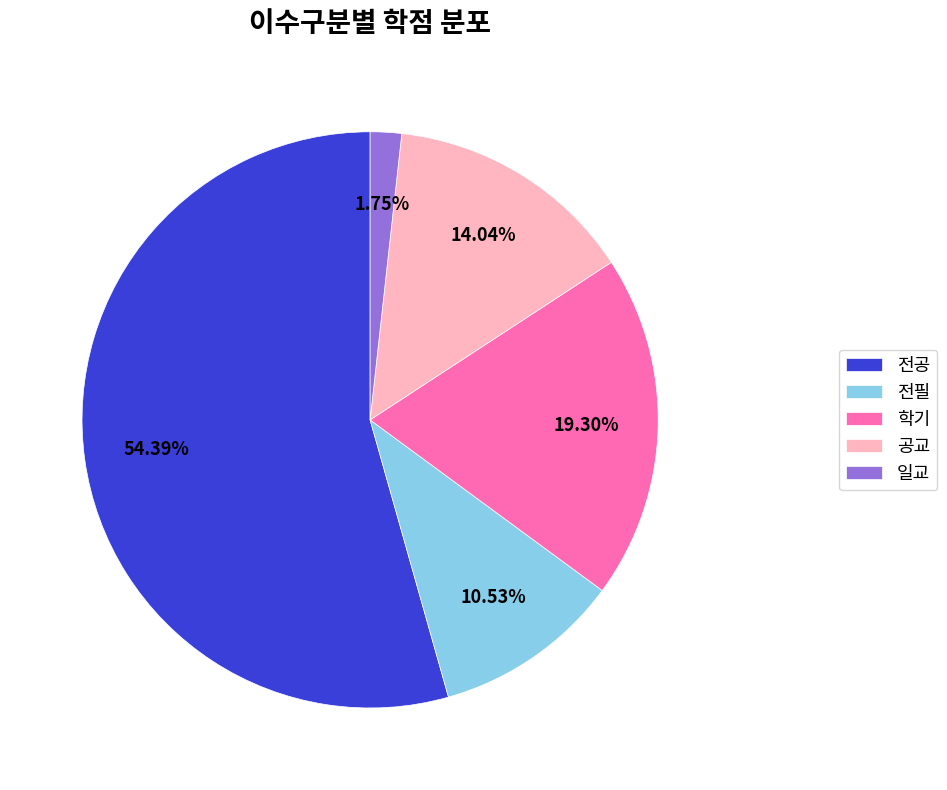

What is the majority slice?

전공